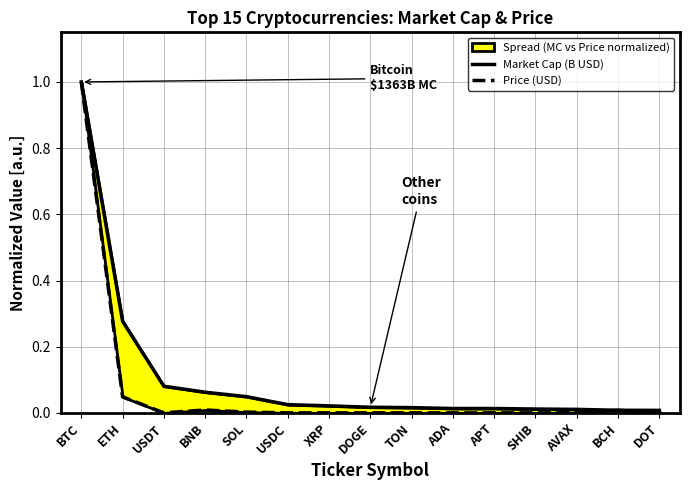

The Market Cap (B USD) series shows 0.1 at BNB. True or false?

True